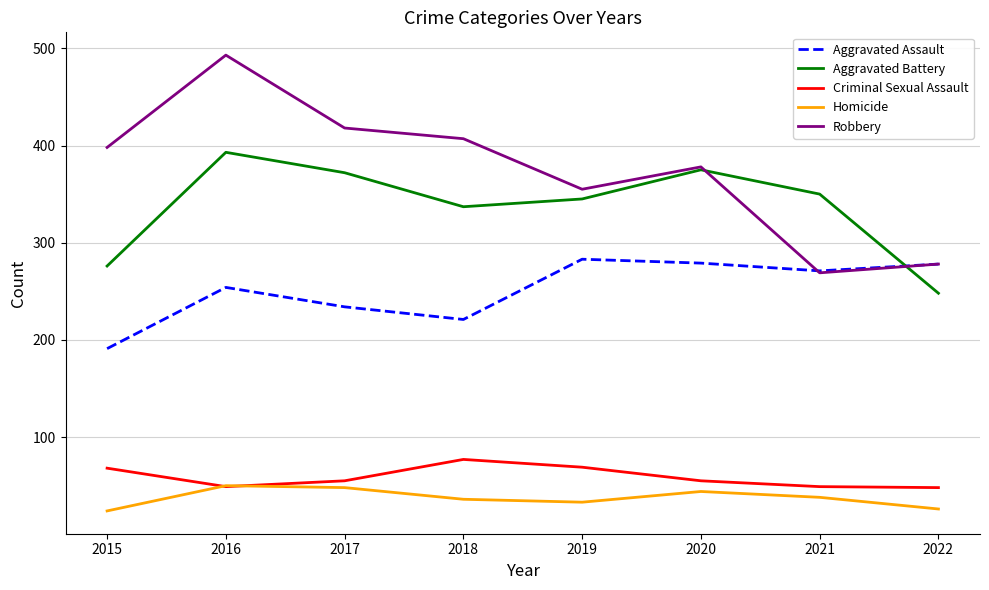

Is the value of Homicide at 2015 greater than the value of Aggravated Battery at 2017?

No